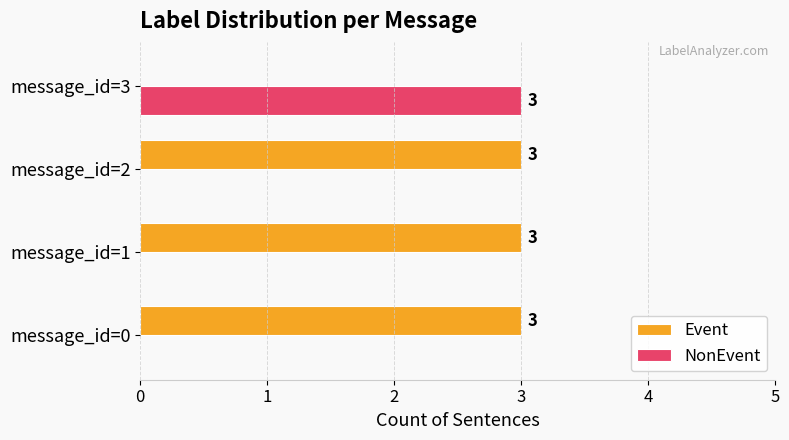

What is the greatest value displayed?

3